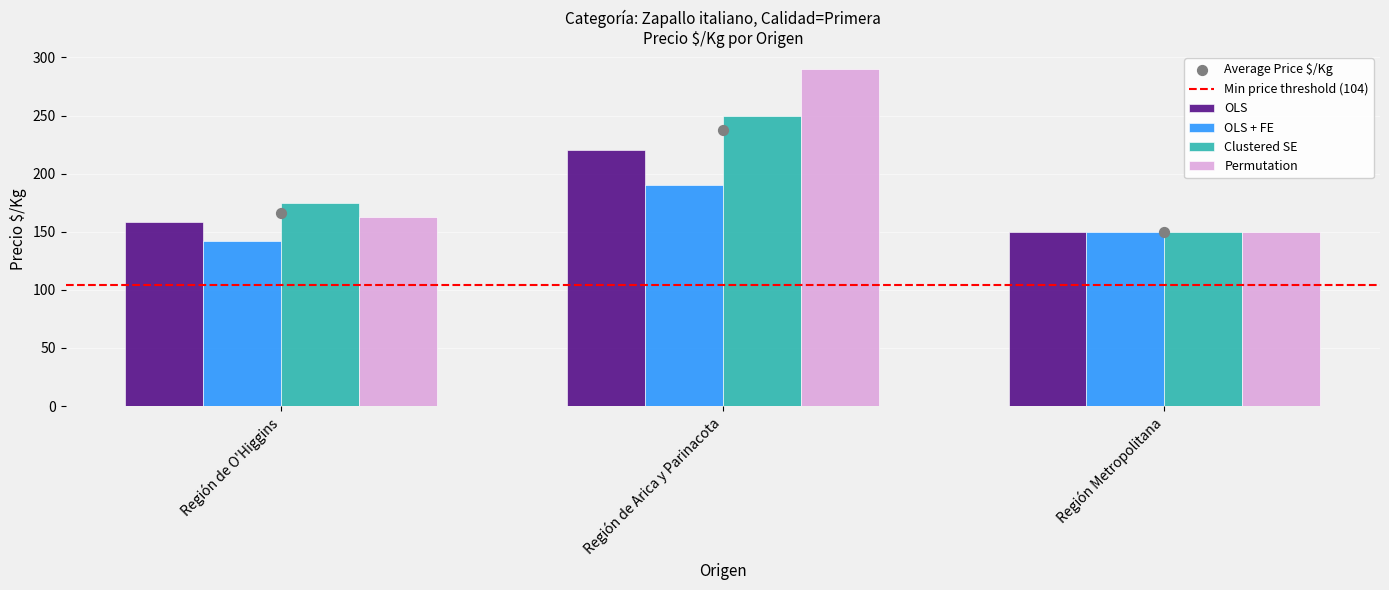

Which series reaches the maximum Y coordinate?

Permutation